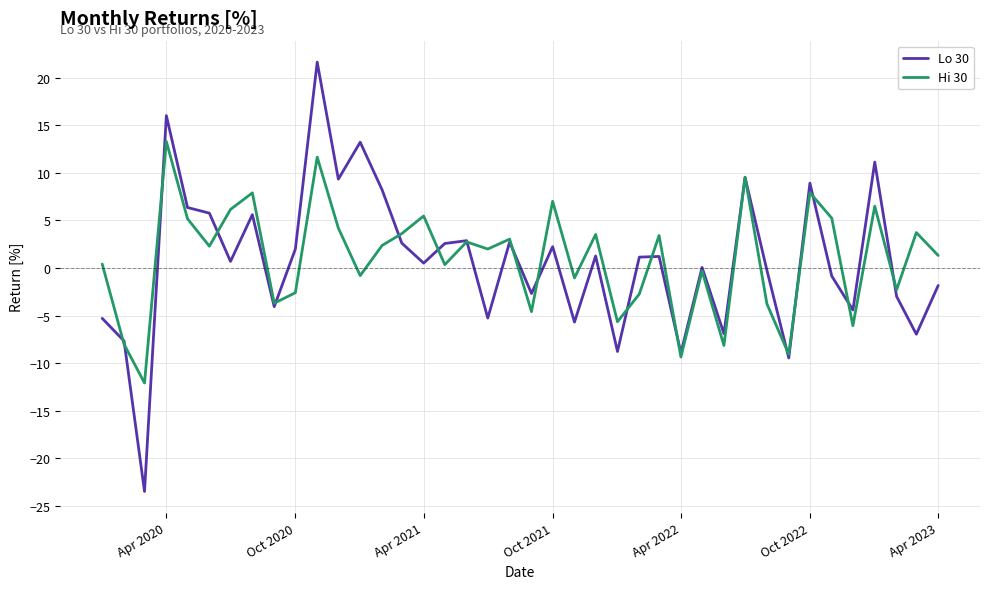

List the series in order of their peak value, highest first.

Lo 30, Hi 30